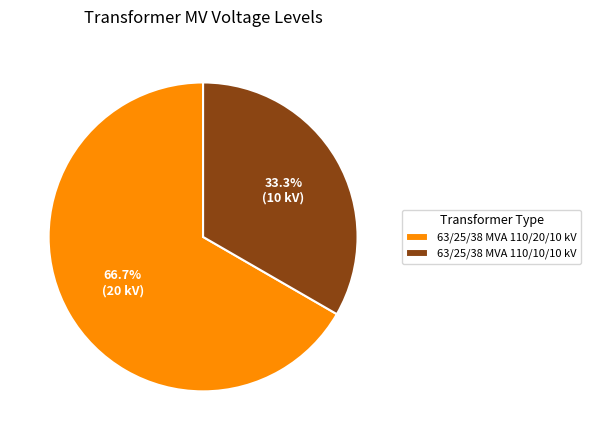

To the nearest percent, what percentage of the pie is 63/25/38 MVA 110/10/10 kV?

33%